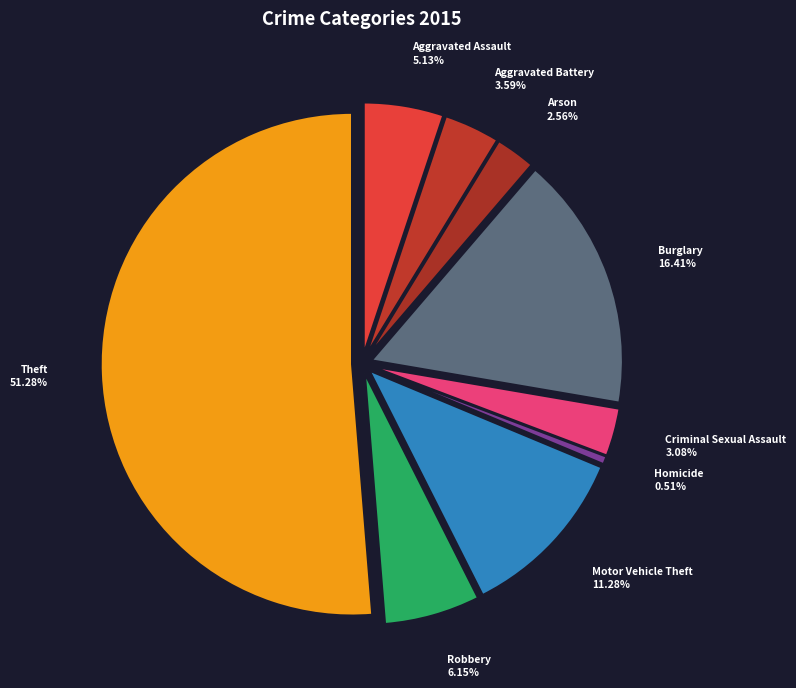

Which has a higher value, Theft or Homicide?

Theft